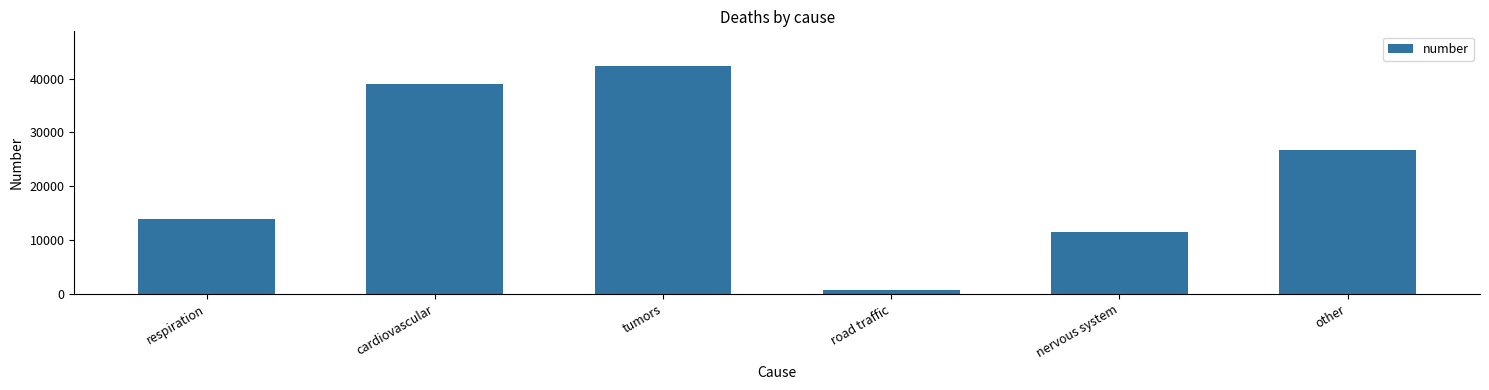

At which category does the chart reach its peak across all series?

tumors